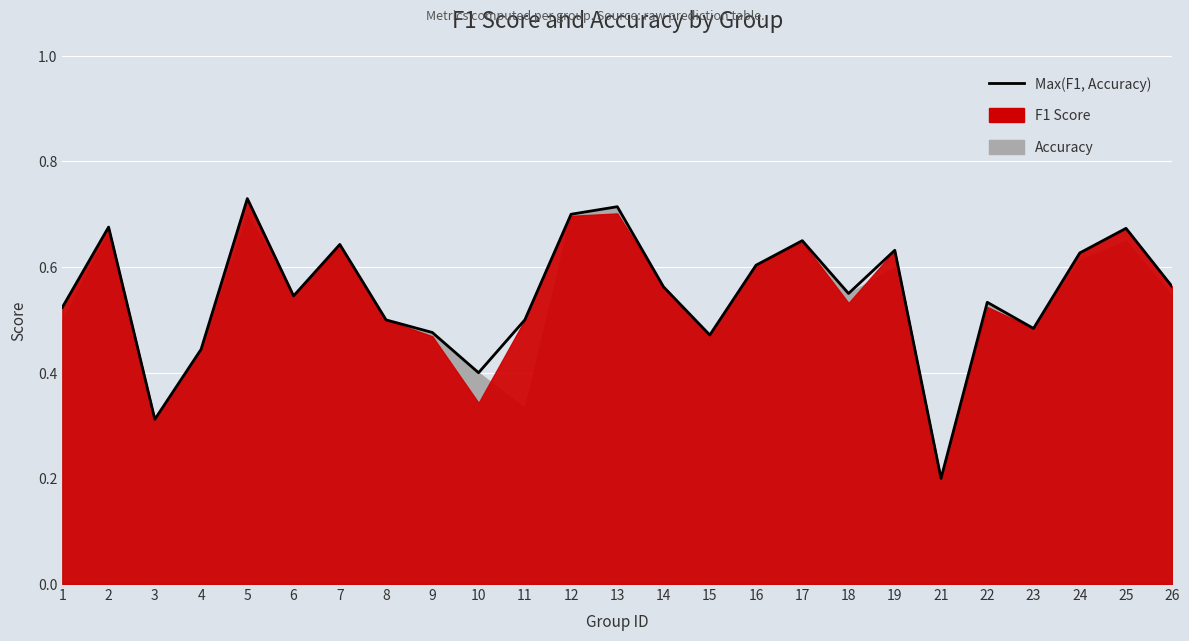

What is the sum of the values at 7 and 9?

1.1